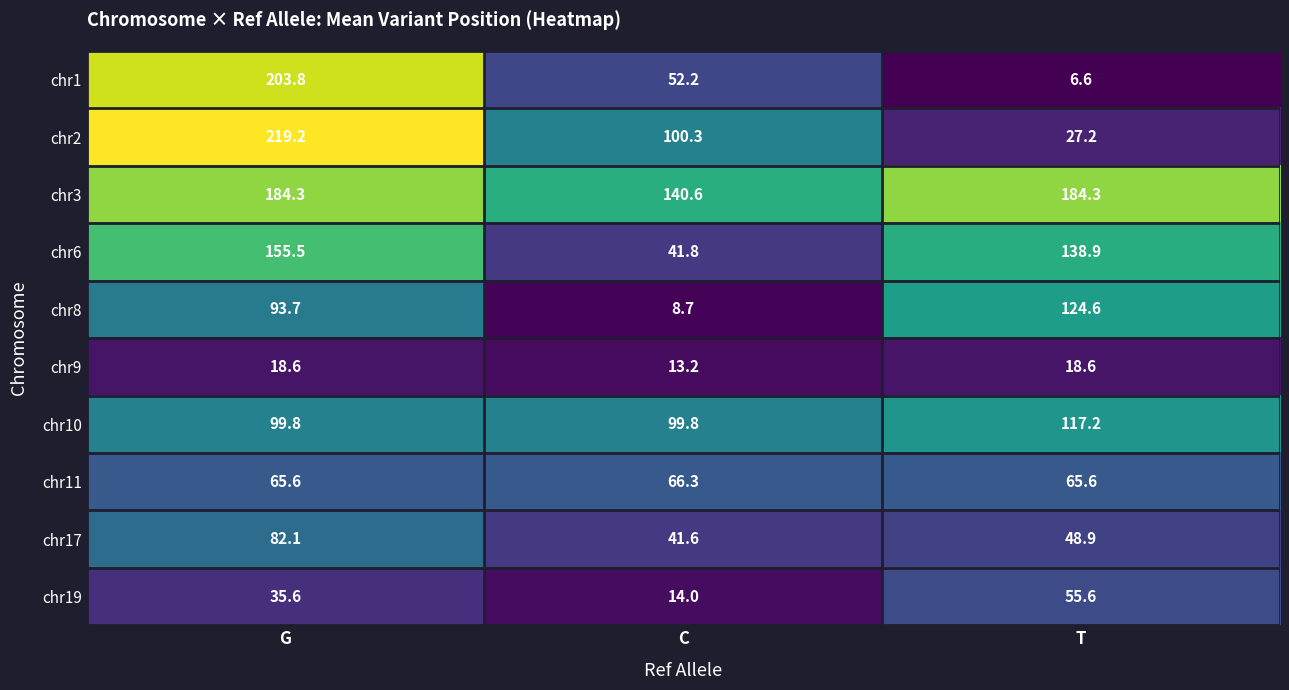

Count the number of categories in the chart.

3